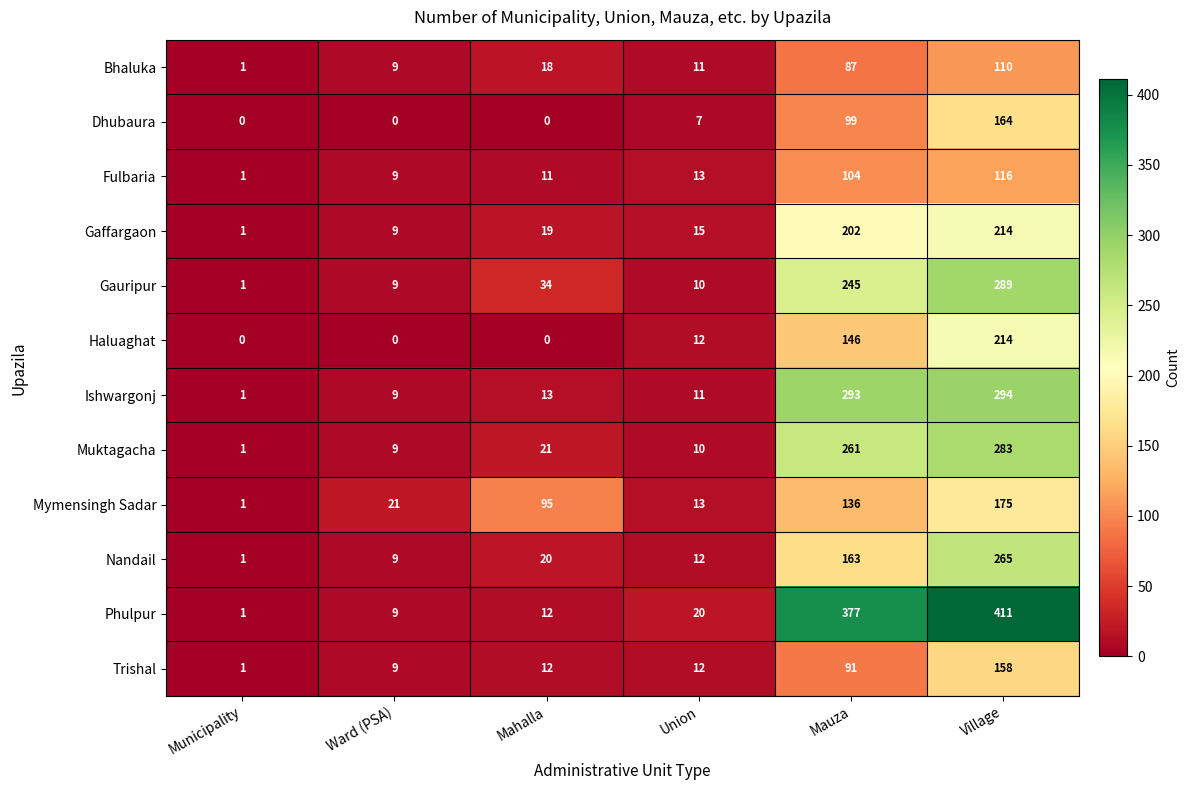

What is the total value across all series at Ward (PSA)?

102